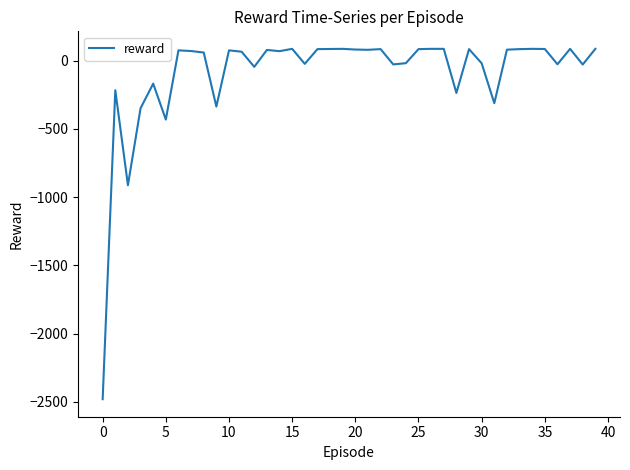

What is the difference between the maximum and minimum values?

2567